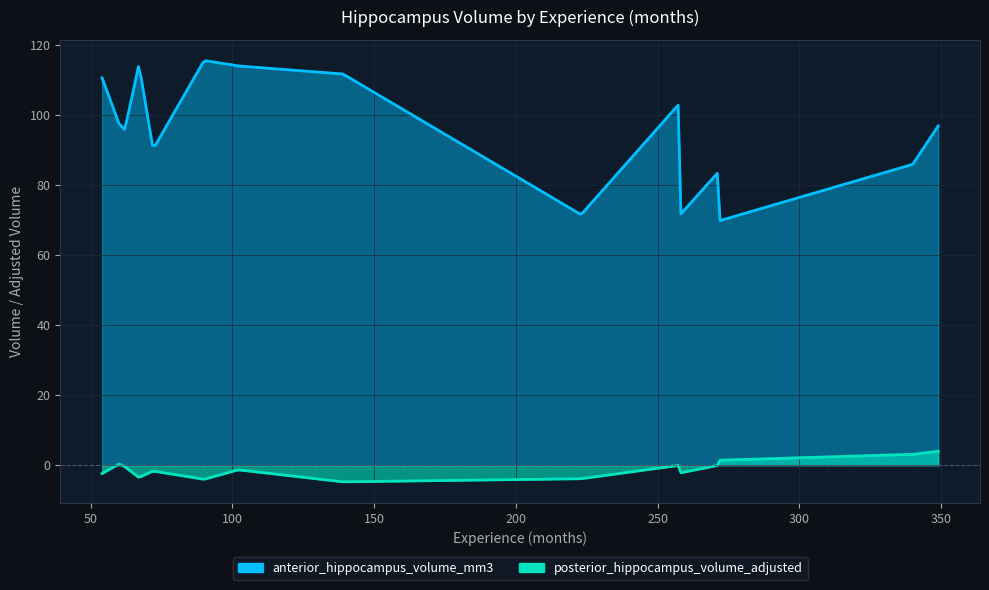

What is the value of the posterior_hippocampus_volume_adjusted point at the 2nd from the left?

0.3